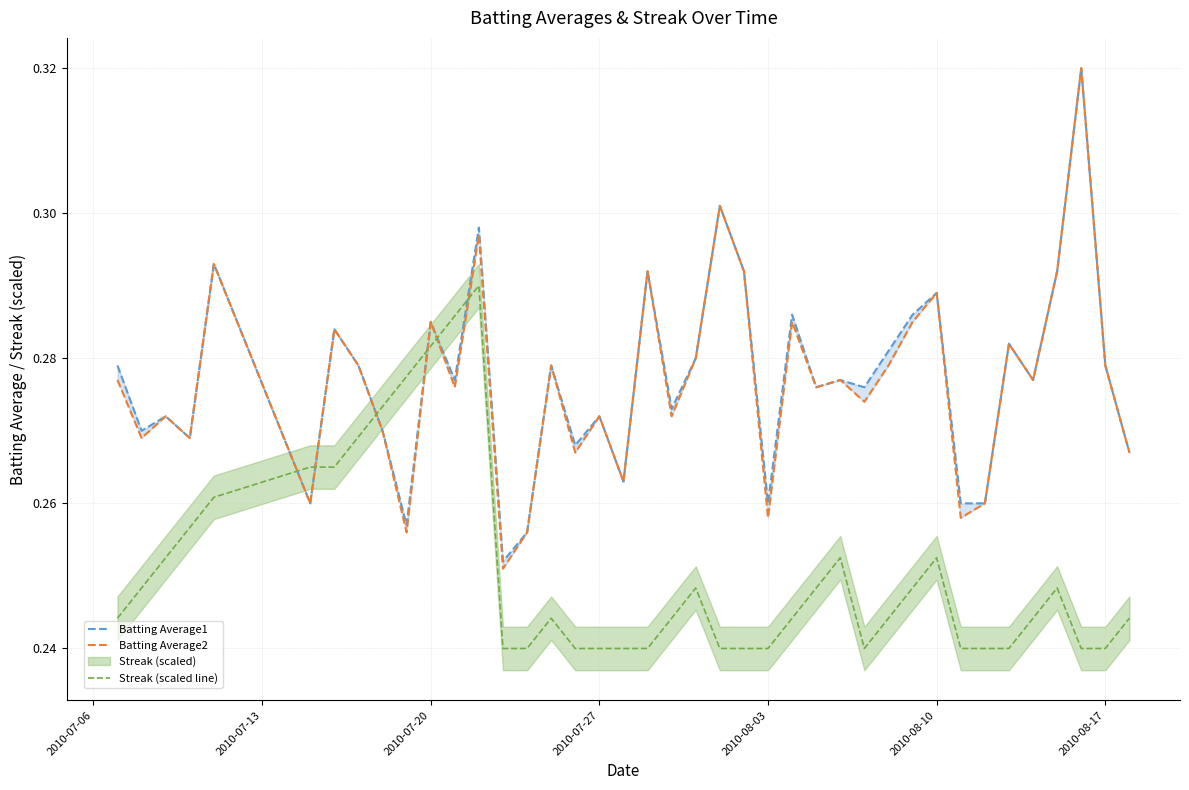

In Batting Average2, how many points are lower than both neighbors (excluding endpoints)?

14